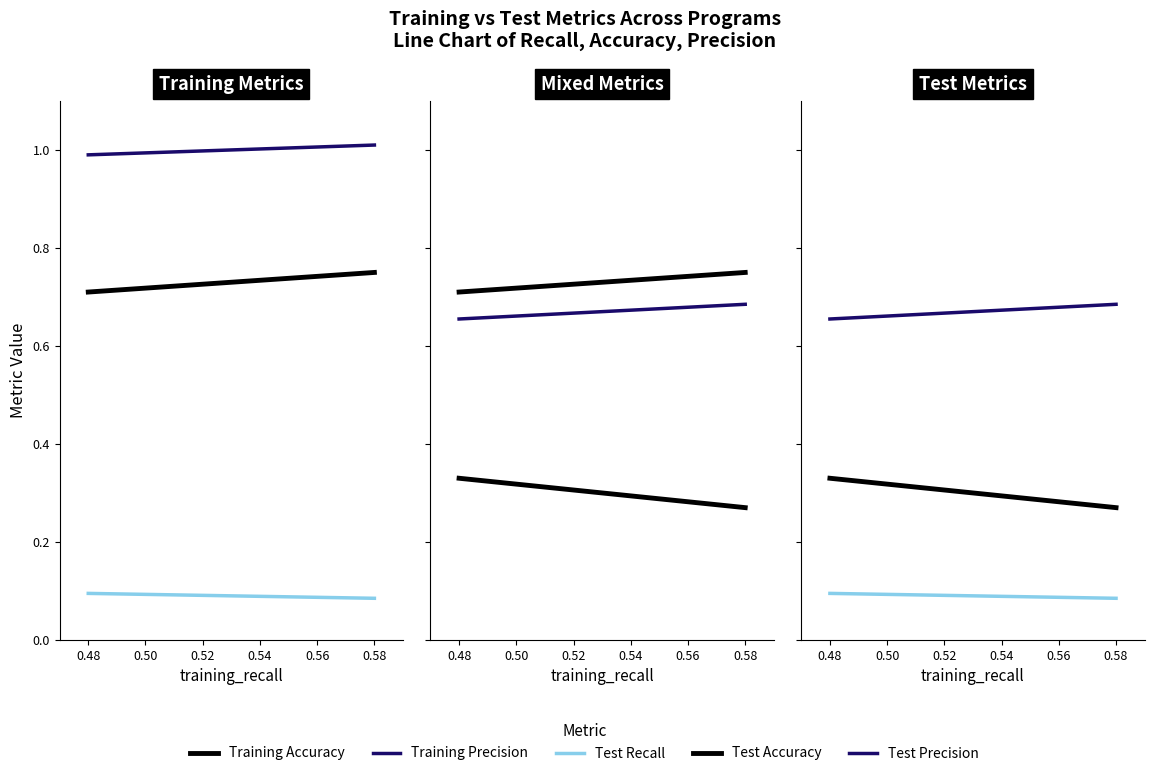

How many lines are shown in the chart?

5